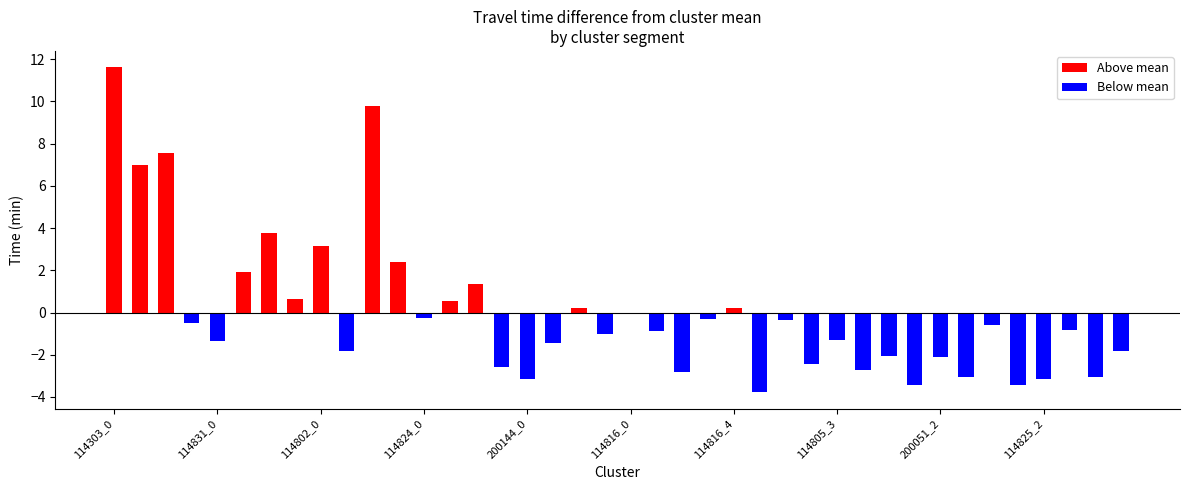

Between 200144_3 and 200051_0, which is larger?

200144_3